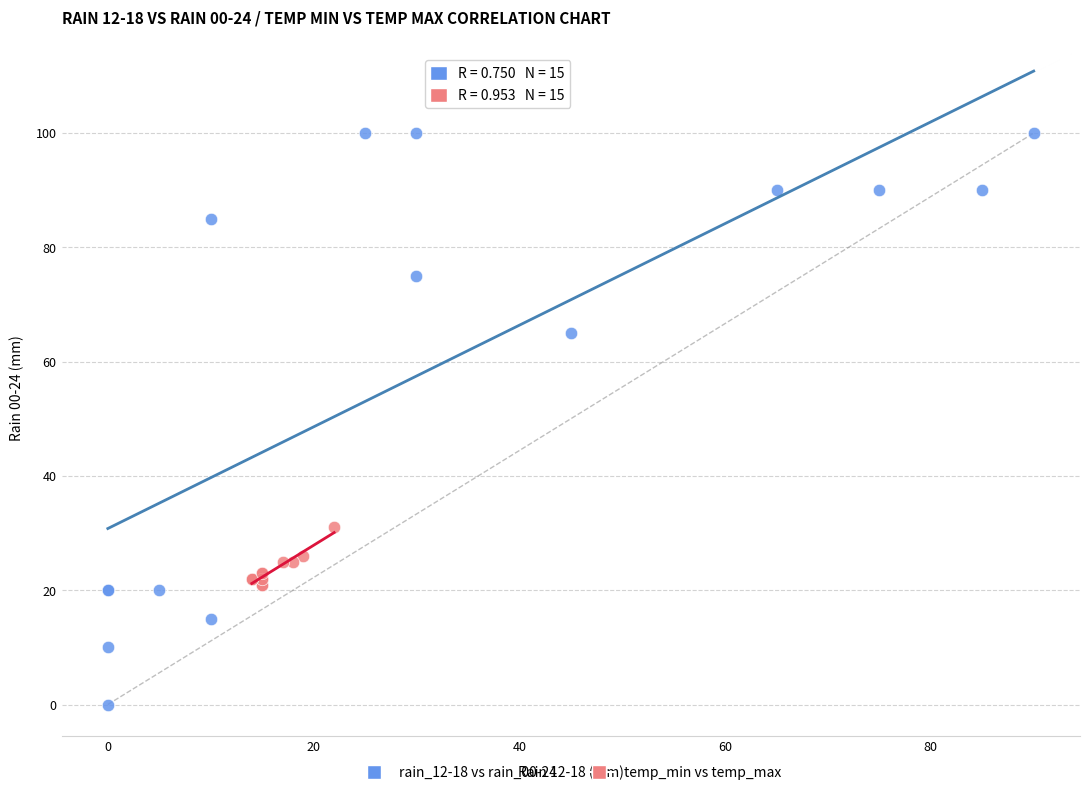

Which series has the largest Y range (max minus min)?

rain_12-18 vs rain_00-24